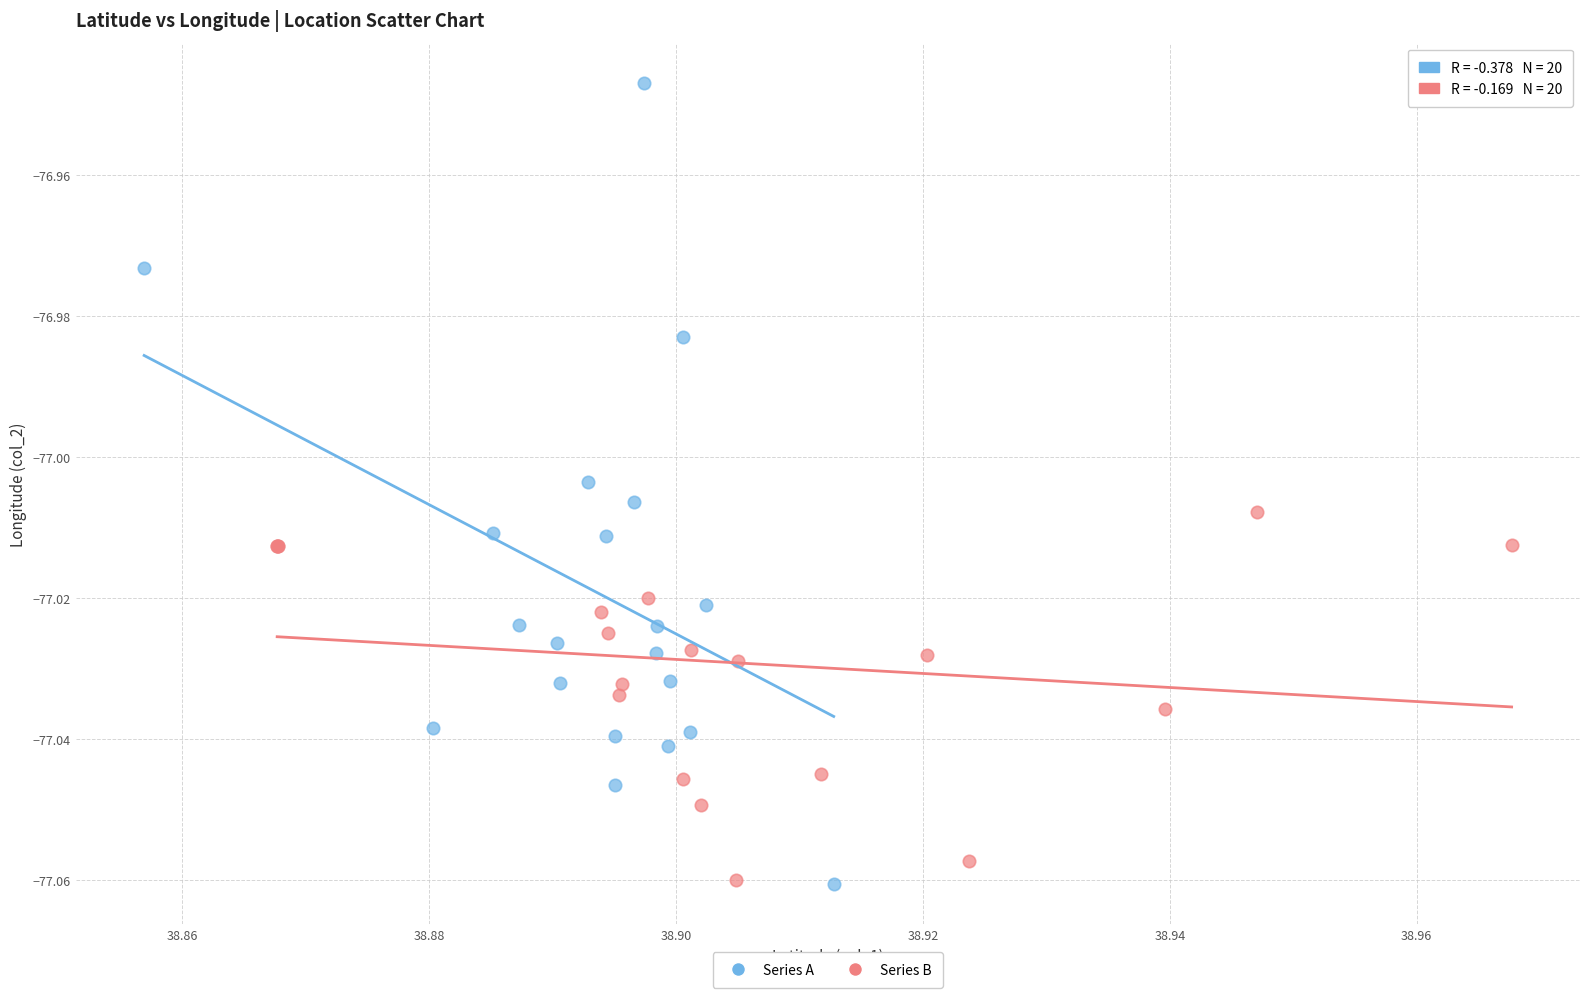

Which series contains the highest Y value?

Series A